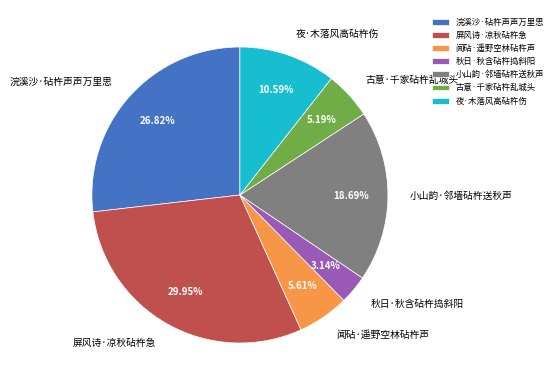

Is it true that 屏风诗·凉秋砧杵急 is 30% of the pie?

True